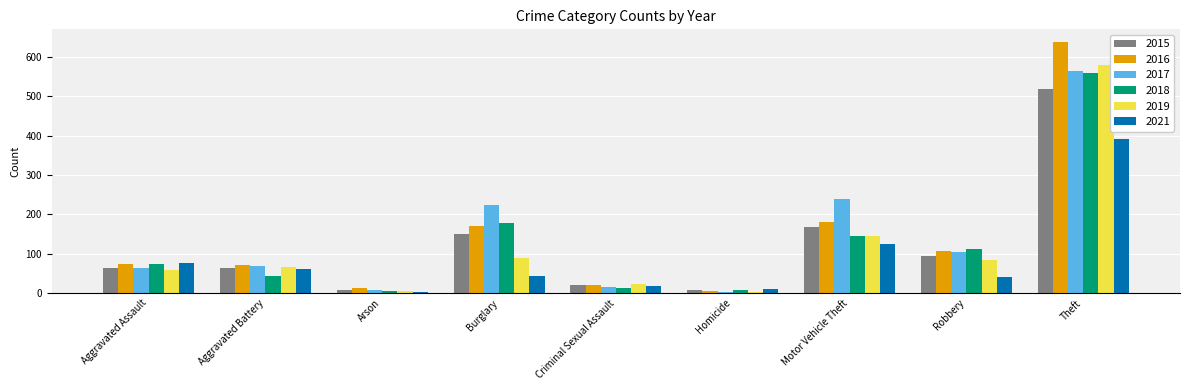

What is the minimum value shown in the chart?

3